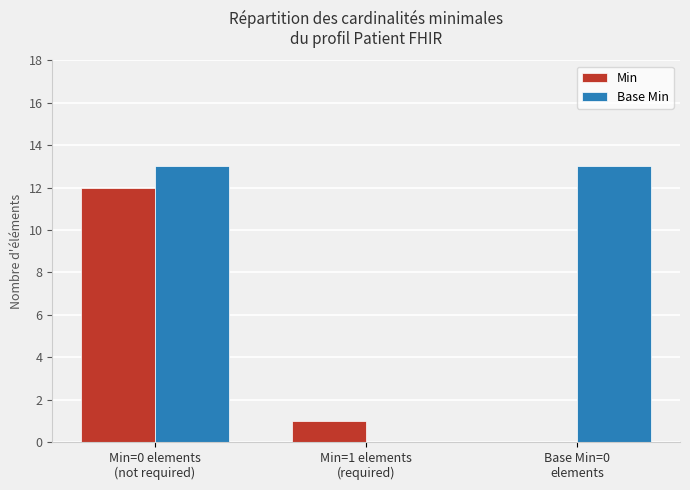

What is the greatest value displayed?

13